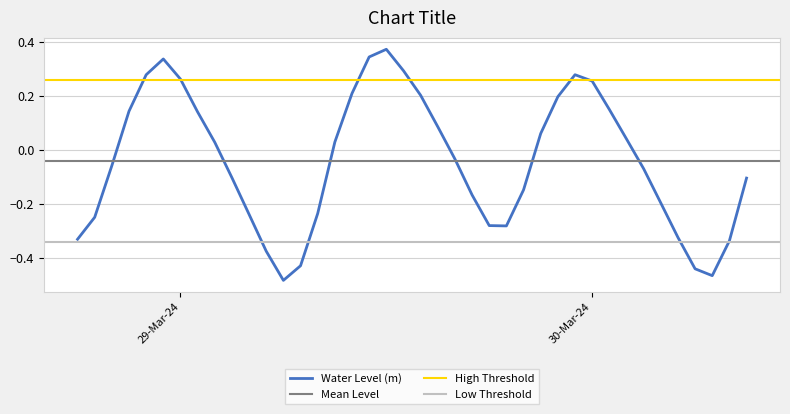

Reading left to right, list all the values displayed in this chart.

-0.3	-0.2	-0.1	0.1	0.3	0.3	0.3	0.1	0.0	-0.1	-0.2	-0.4	-0.5	-0.4	-0.2	0.0	0.2	0.3	0.4	0.3	0.2	0.1	-0.0	-0.2	-0.3	-0.3	-0.1	0.1	0.2	0.3	0.3	0.2	0.0	-0.1	-0.2	-0.3	-0.4	-0.5	-0.3	-0.1